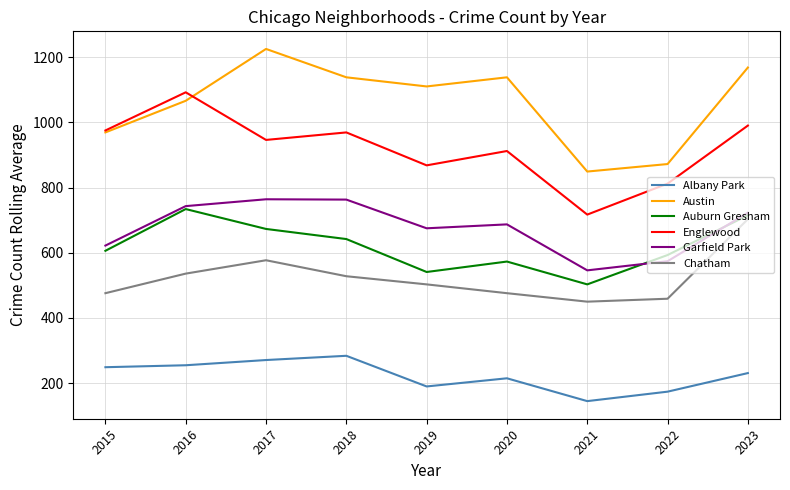

What is the difference between the highest and lowest values at 2016?

837